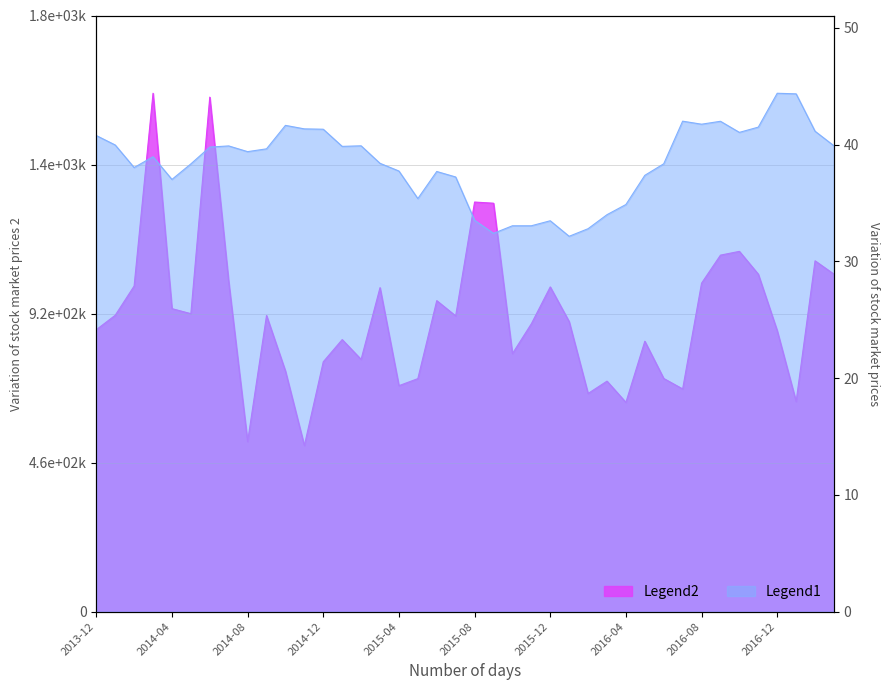

Which has a higher value, 2015-01-01 or 2015-03-01?

2015-03-01